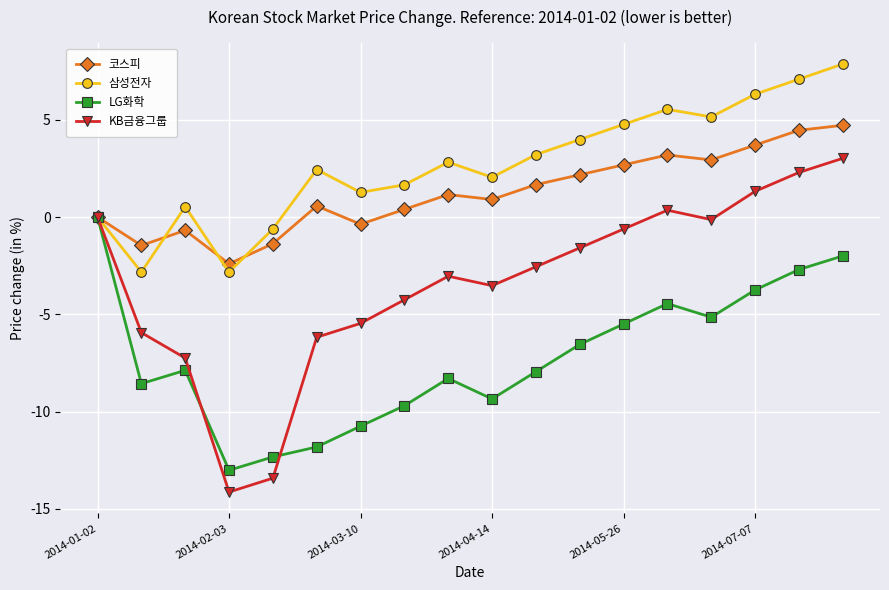

What is the sum of all KB금융그룹 values?

-61.1